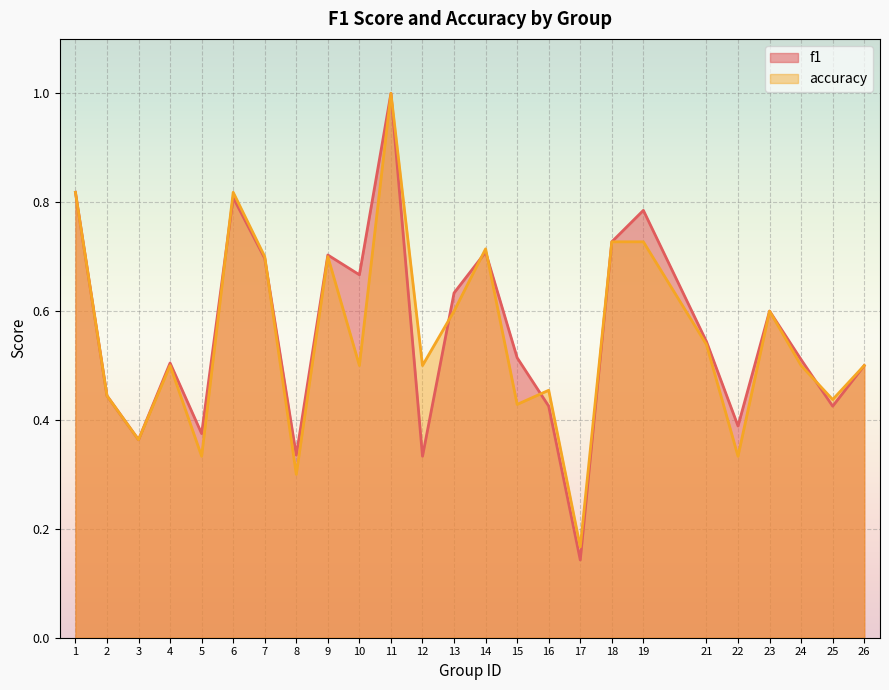

At how many categories does at least one series exceed 0?

25